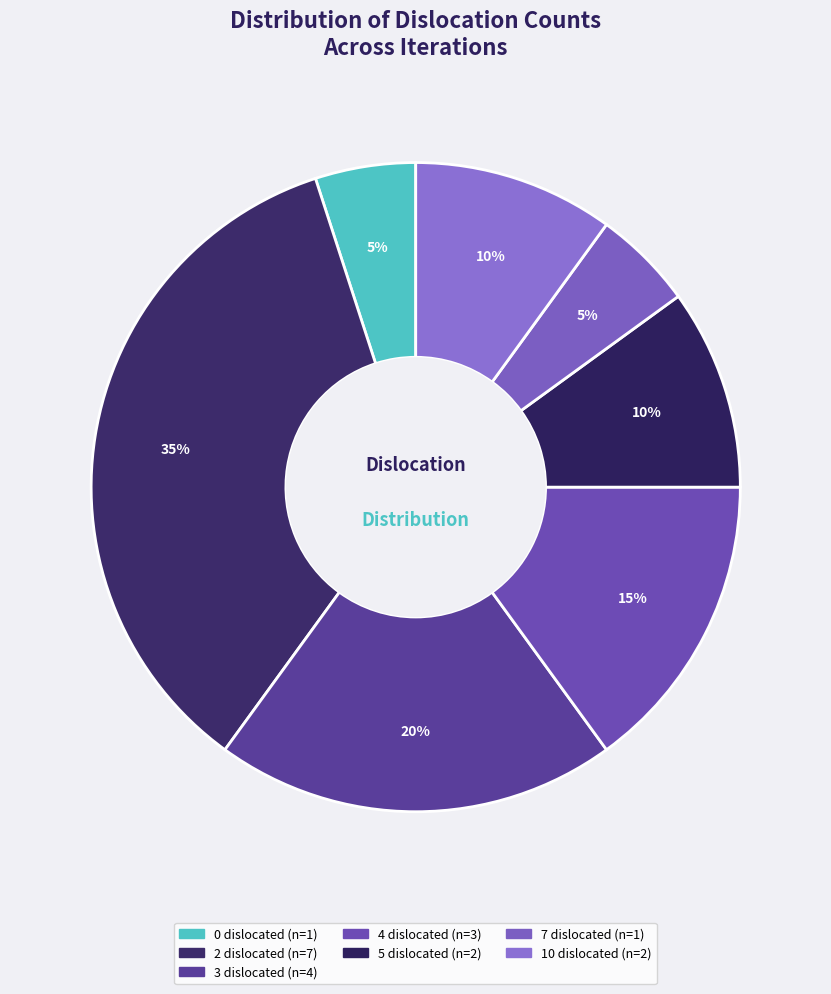

What percentage is the 2 slice, to the nearest percent?

35%